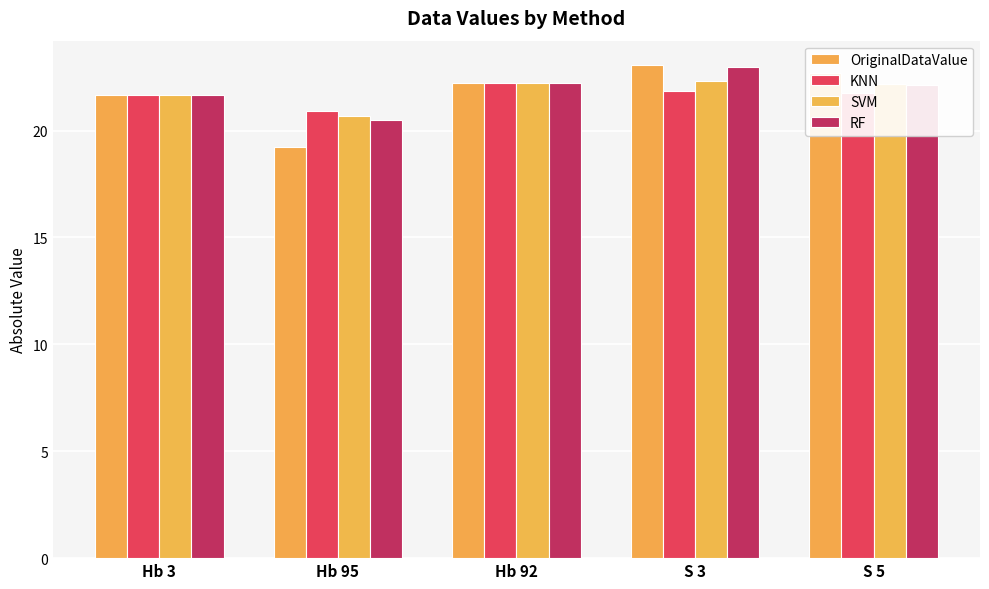

Reading right to left, list all the values displayed in this chart.

OriginalDataValue: S 5=22.7	S 3=23.1	Hb 92=22.2	Hb 95=19.2	Hb 3=21.7
KNN: S 5=21.7	S 3=21.8	Hb 92=22.2	Hb 95=20.9	Hb 3=21.7
SVM: S 5=22.2	S 3=22.3	Hb 92=22.2	Hb 95=20.7	Hb 3=21.7
RF: S 5=22.2	S 3=23.0	Hb 92=22.2	Hb 95=20.5	Hb 3=21.7